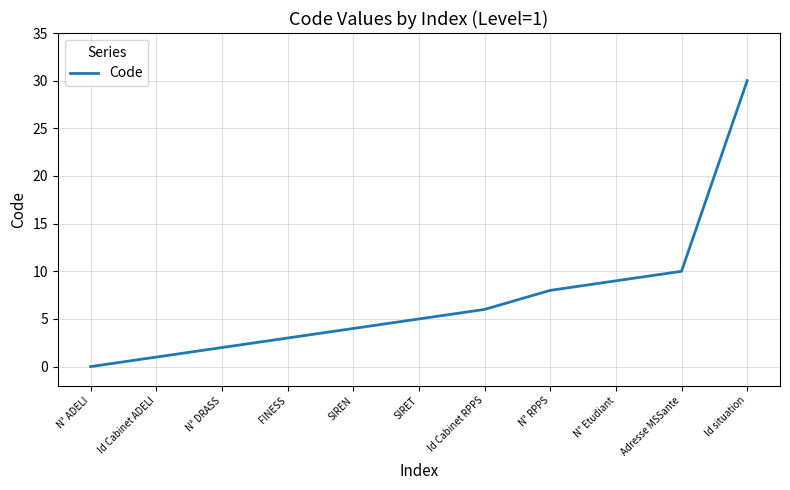

Read the value at SIRET, to the nearest 5.

5